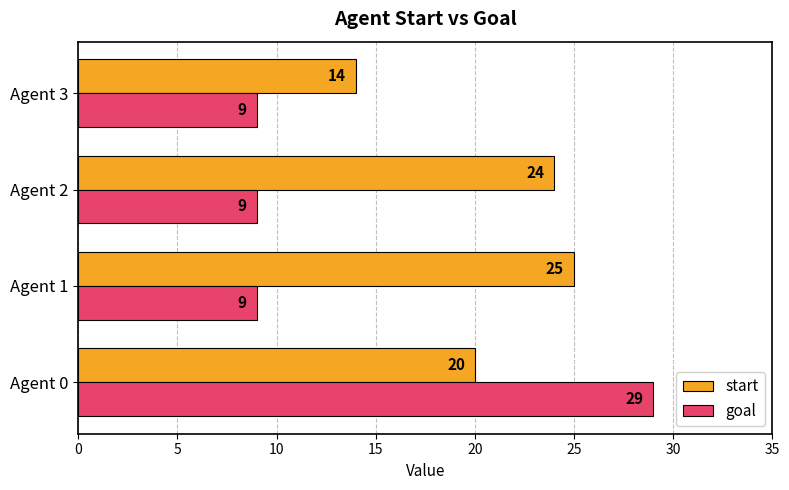

What are all the series names shown in the legend?

start, goal